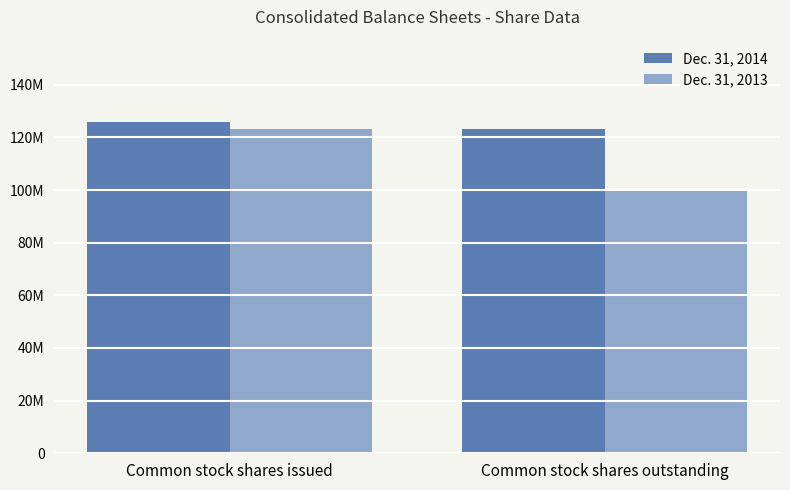

What position from the left is Common stock shares issued?

1